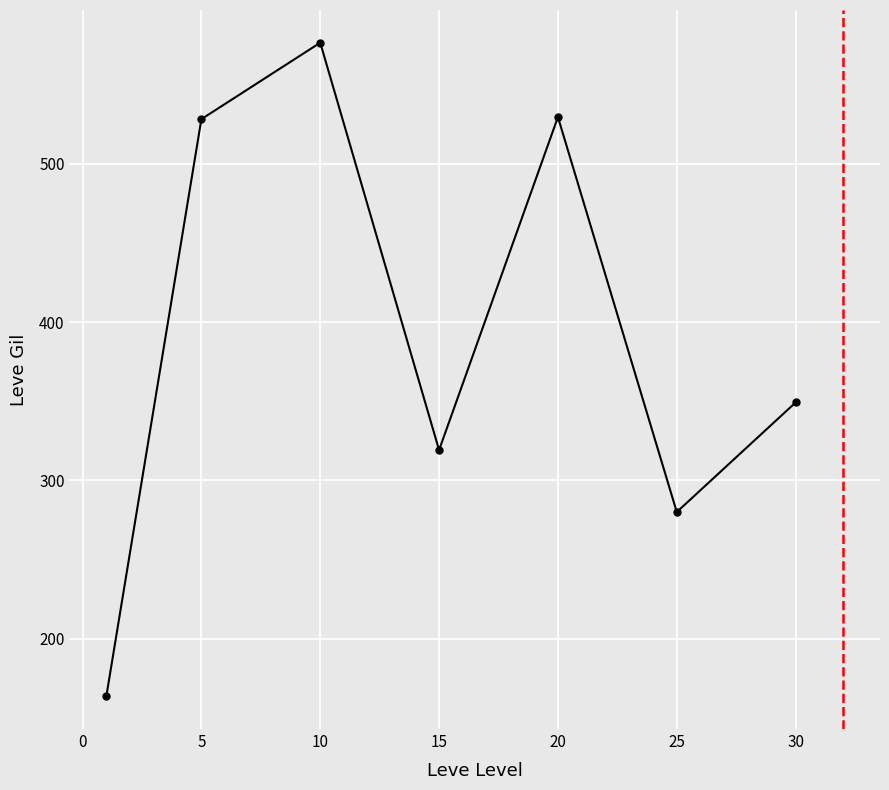

What is the smallest value displayed?

163.5